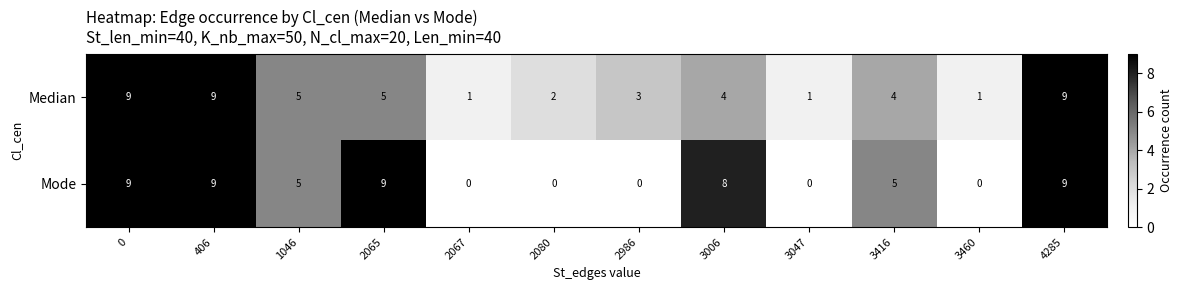

How many distinct data groups are displayed?

2